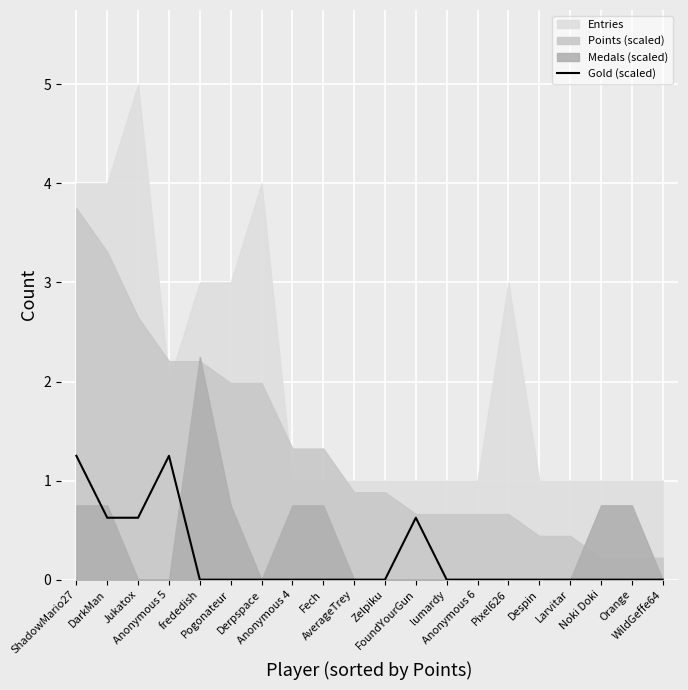

Reading right to left, list all the values displayed in this chart.

WildGeffe64=0.0	Orange=0.0	Noki Doki=0.0	Larvitar=0.0	Despin=0.0	Pixel626=0.0	Anonymous 6=0.0	lumardy=0.0	FoundYourGun=0.6	Zelpiku=0.0	AverageTrey=0.0	Fech=0.0	Anonymous 4=0.0	Derpspace=0.0	Pogonateur=0.0	frededish=0.0	Anonymous 5=1.2	Jukatox=0.6	DarkMan=0.6	ShadowMario27=1.2